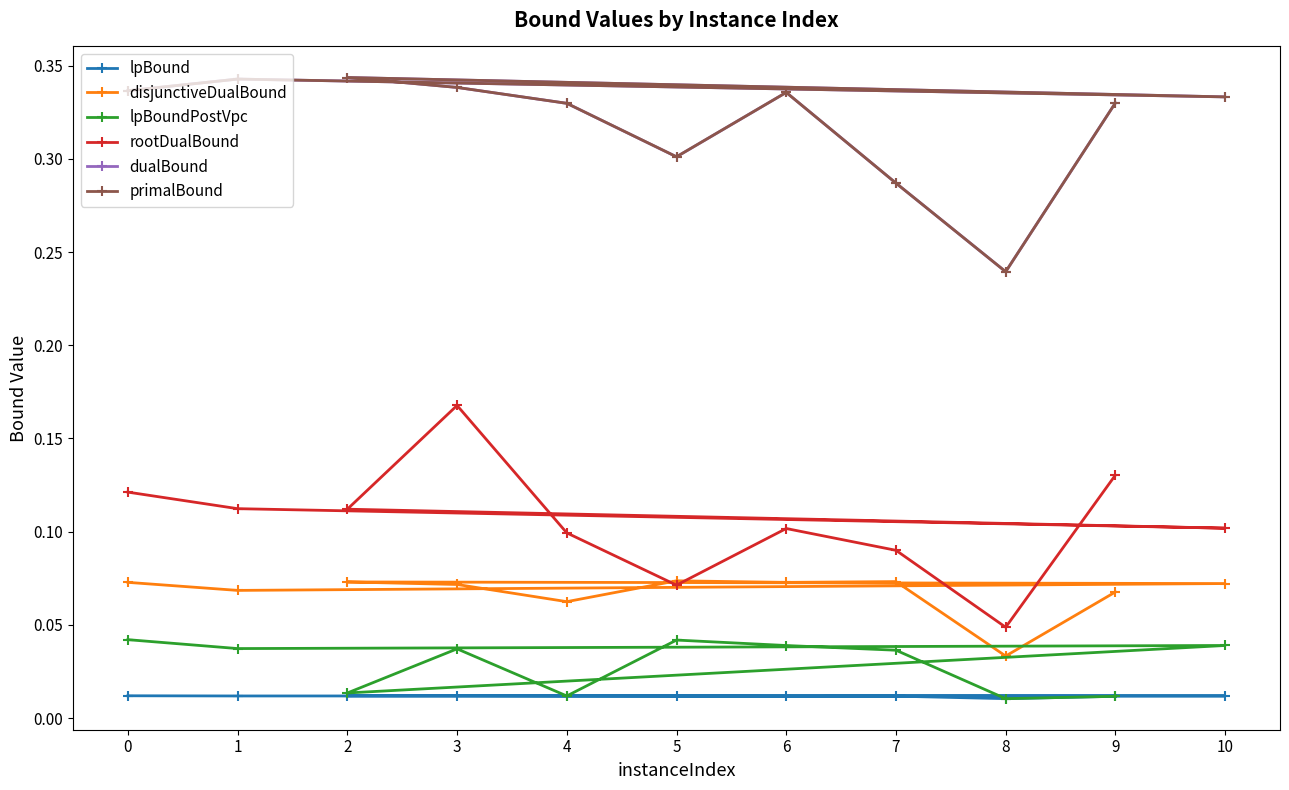

Reading right to left, extract all data points from this chart.

lpBound: 9=0.0	8=0.0	7=0.0	6=0.0	5=0.0	4=0.0	3=0.0	2=0.0	10=0.0	1=0.0	0=0.0
disjunctiveDualBound: 9=0.1	8=0.0	7=0.1	6=0.1	5=0.1	4=0.1	3=0.1	2=0.1	10=0.1	1=0.1	0=0.1
lpBoundPostVpc: 9=0.0	8=0.0	7=0.0	6=0.0	5=0.0	4=0.0	3=0.0	2=0.0	10=0.0	1=0.0	0=0.0
rootDualBound: 9=0.1	8=0.0	7=0.1	6=0.1	5=0.1	4=0.1	3=0.2	2=0.1	10=0.1	1=0.1	0=0.1
dualBound: 9=0.3	8=0.2	7=0.3	6=0.3	5=0.3	4=0.3	3=0.3	2=0.3	10=0.3	1=0.3	0=0.3
primalBound: 9=0.3	8=0.2	7=0.3	6=0.3	5=0.3	4=0.3	3=0.3	2=0.3	10=0.3	1=0.3	0=0.3